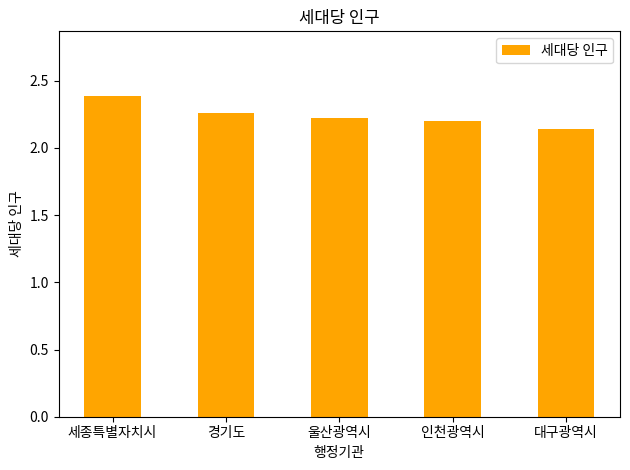

Does the chart contain stacked bars?

No